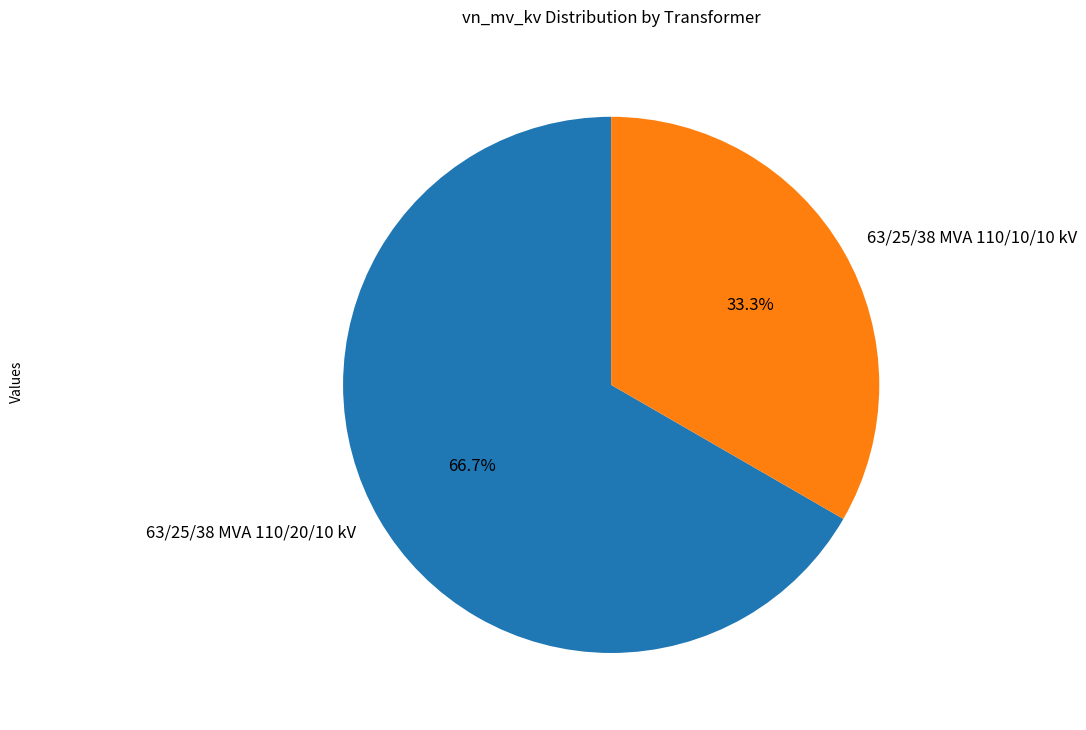

What is the smallest slice in the pie chart?

63/25/38 MVA 110/10/10 kV